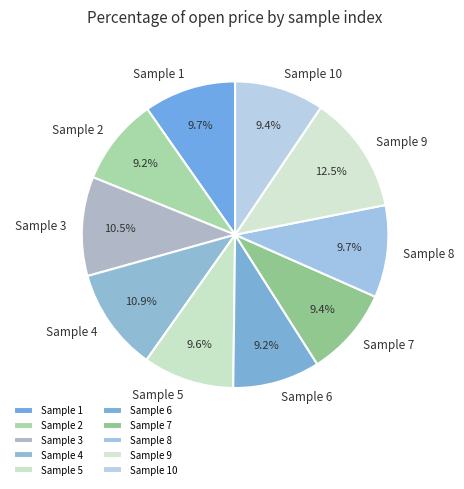

What is the largest slice in the pie chart?

Sample 9